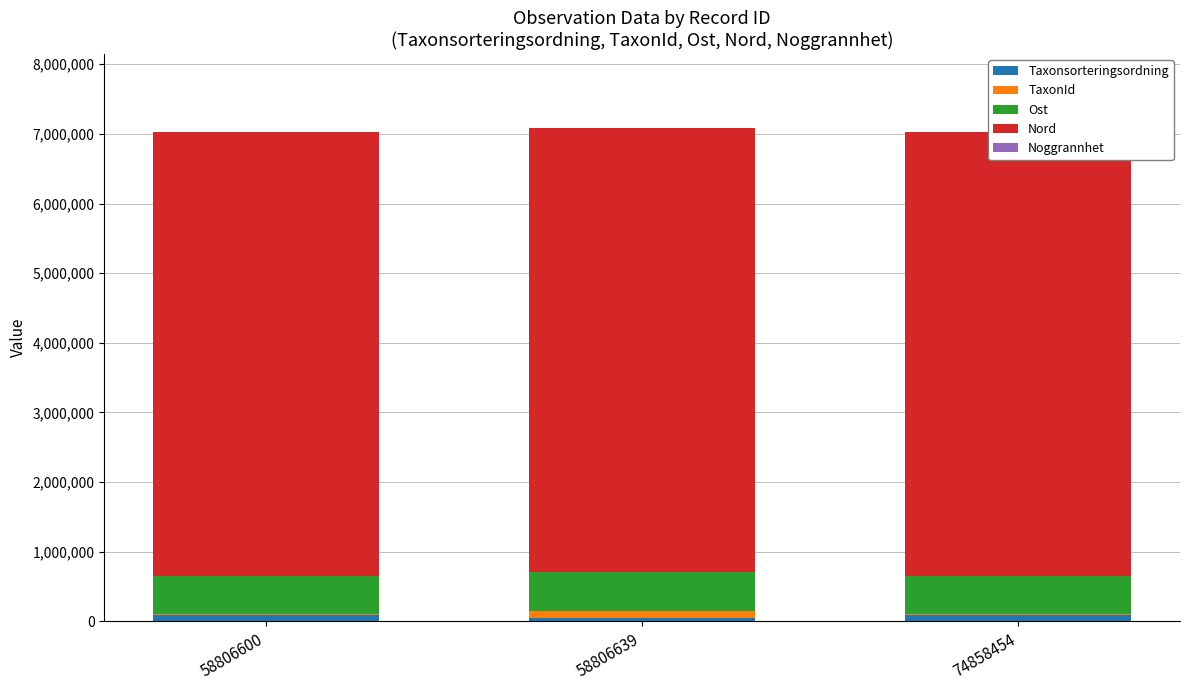

The Ost series shows 550868 at 58806600. True or false?

True